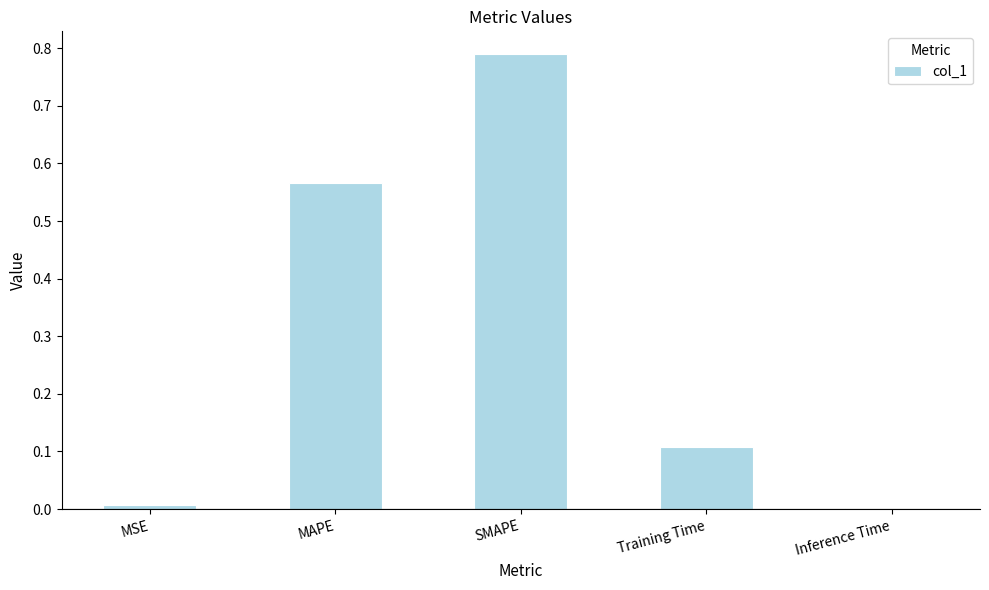

Which label corresponds to the largest value in the chart?

SMAPE